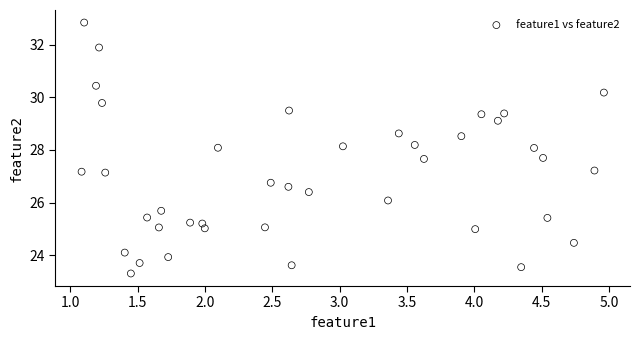

What is the range of X values (max minus min)?

3.9